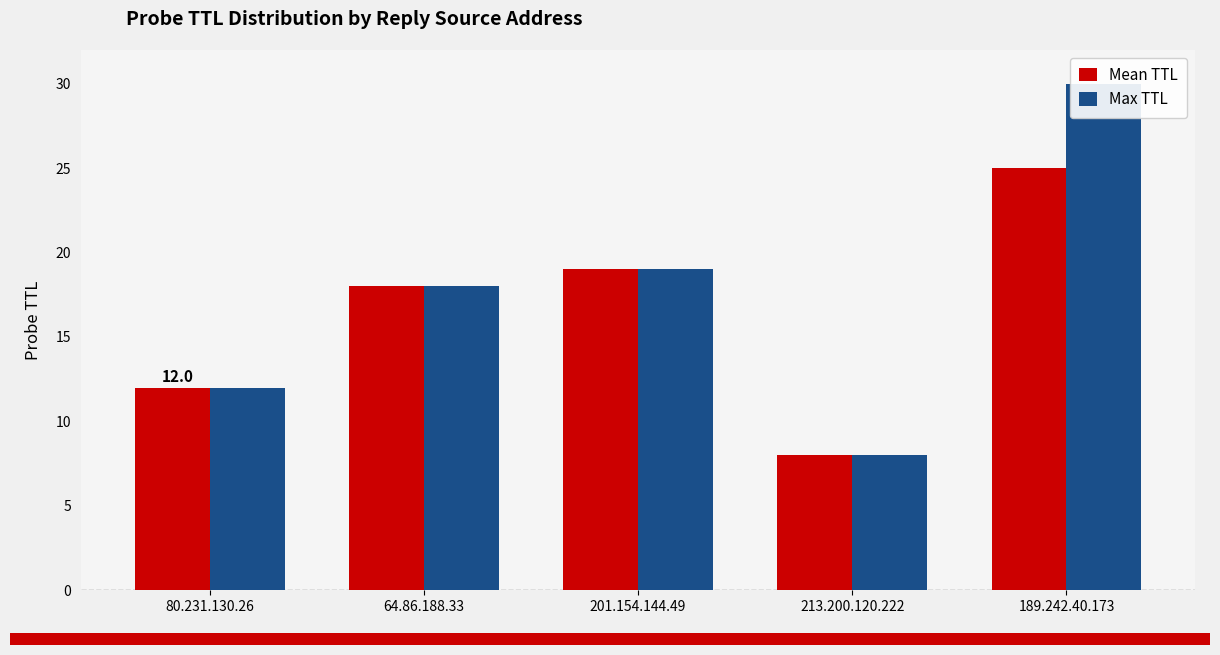

True or false: Max TTL has a value of 12 at 80.231.130.26.

True